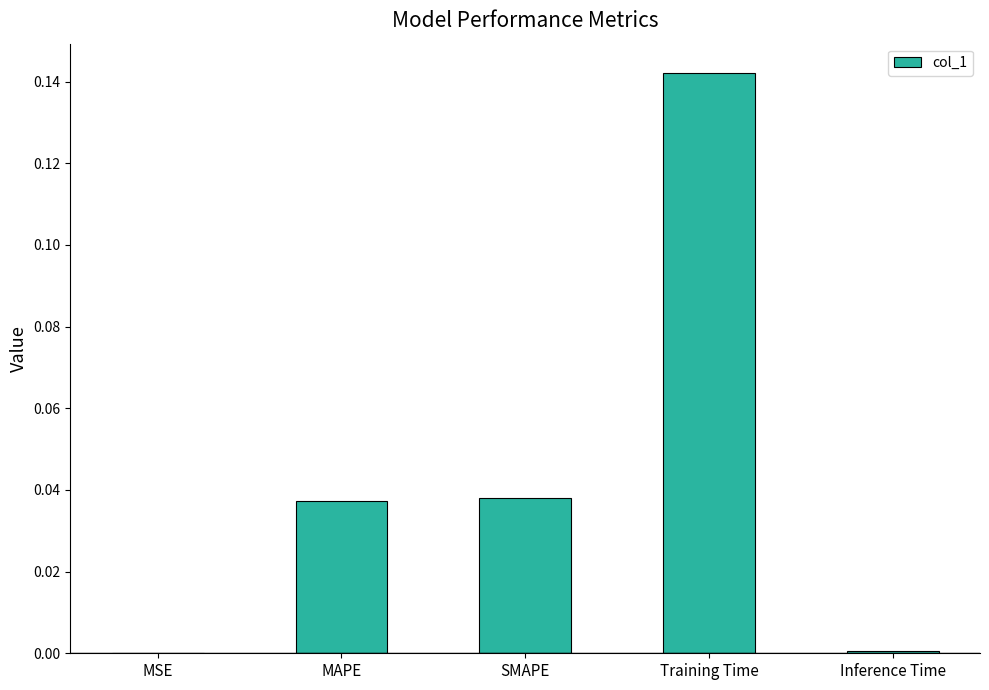

Are the bars horizontal?

No